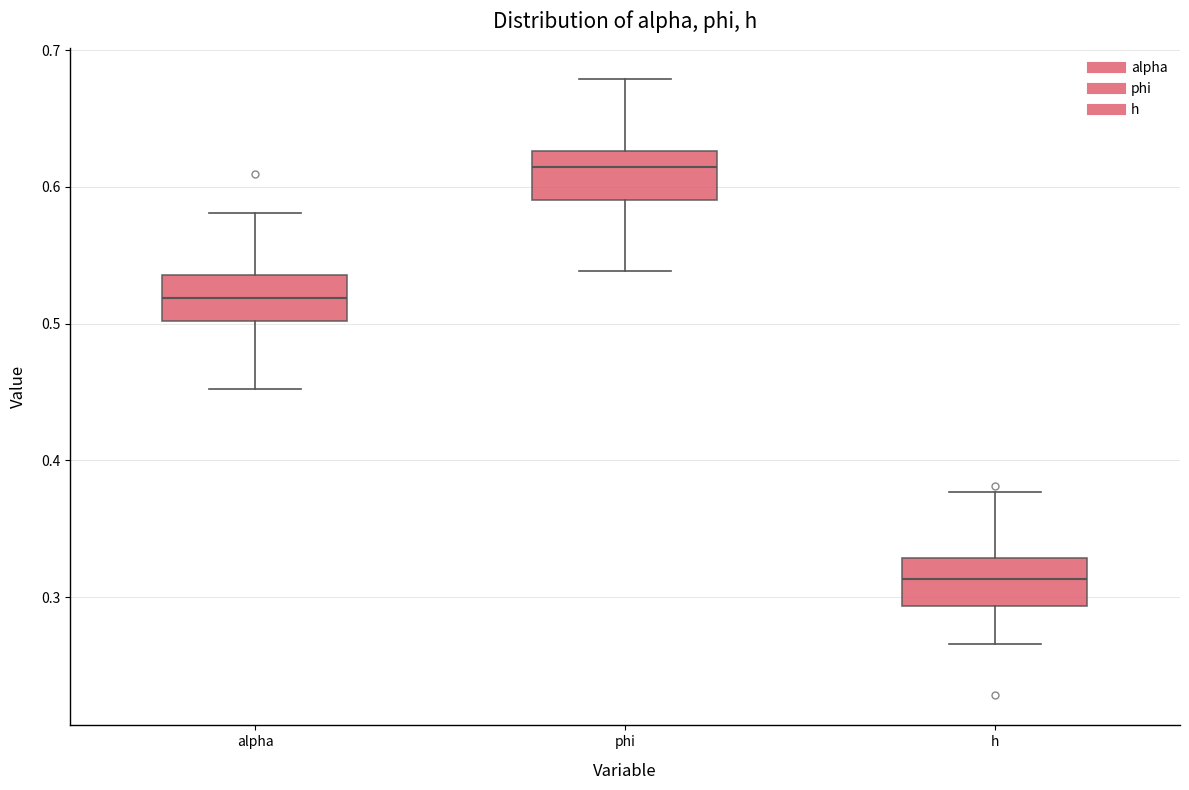

Reading left to right, read every box against the y-axis: the position of its median line, the range the box covers, and the ends of its whiskers. The values are not printed on the chart, so give them approximately, as read against the axis.

alpha: median 0.52, box 0.50 to 0.54, whiskers 0.45 to 0.58
phi: median 0.61, box 0.59 to 0.63, whiskers 0.54 to 0.68
h: median 0.31, box 0.29 to 0.33, whiskers 0.27 to 0.38